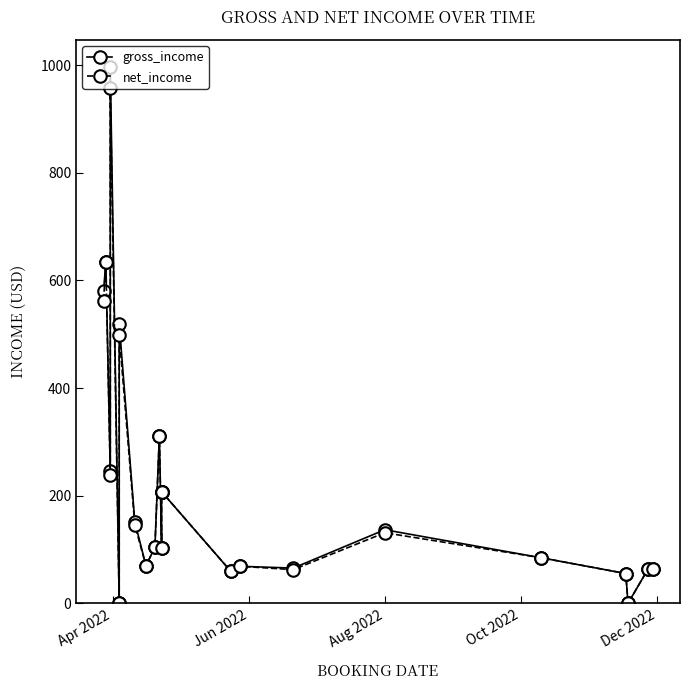

Which series has the largest range (max minus min)?

gross_income